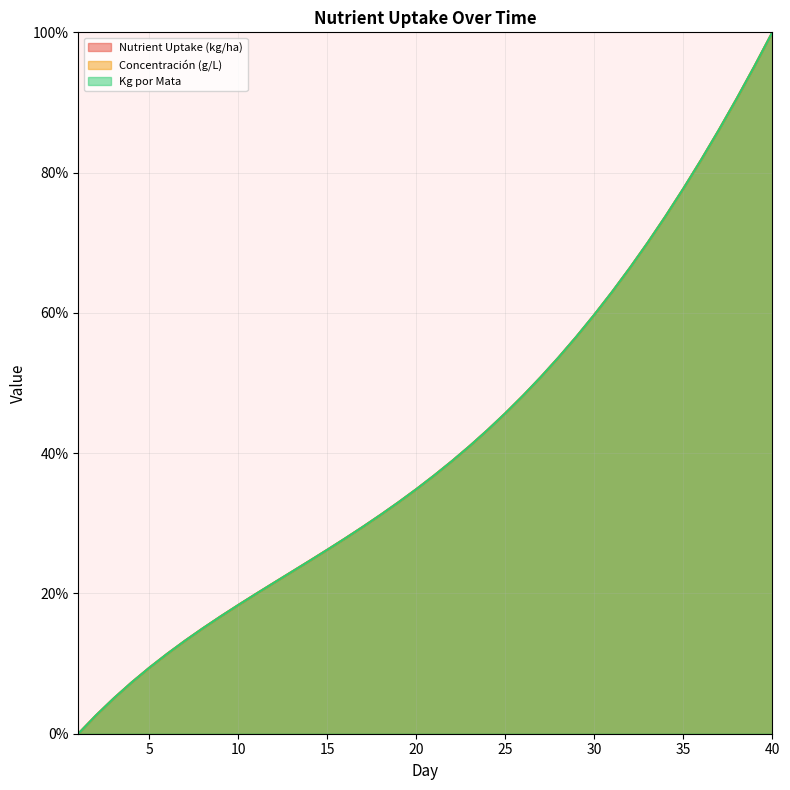

At which category is the sum across all series the highest?

40